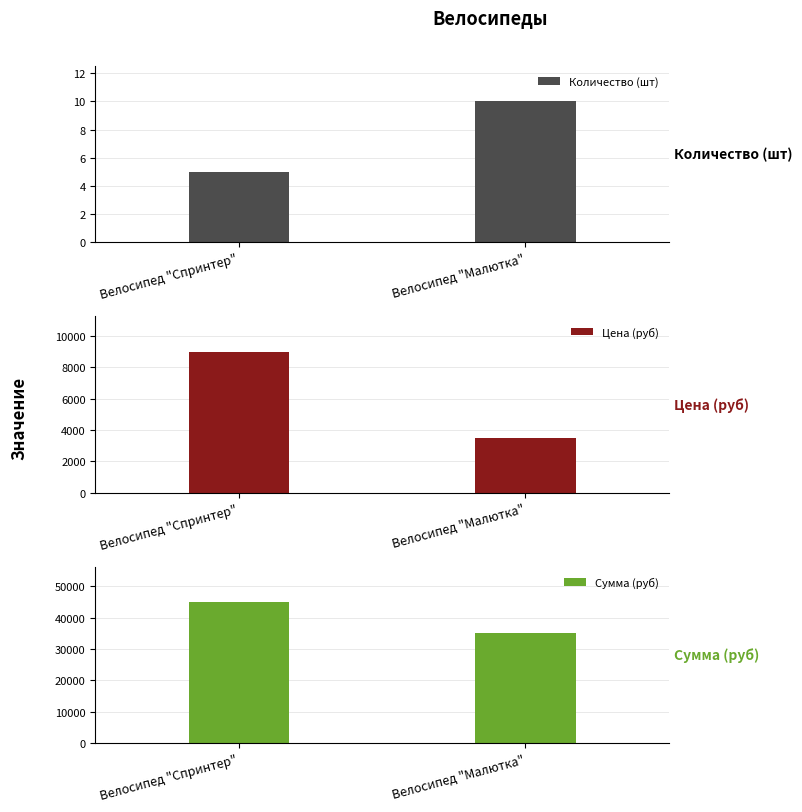

At Велосипед "Малютка", list the series in order from smallest to largest.

Количество (шт), Цена (руб), Сумма (руб)